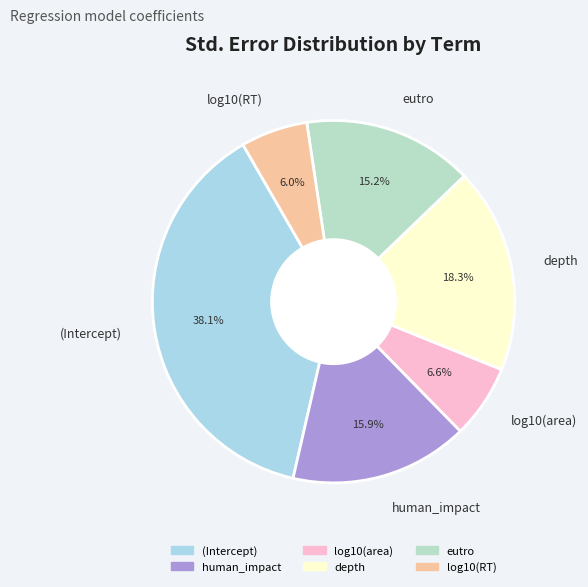

To the nearest percent, what is the difference between the depth and human_impact slice percentages?

2%